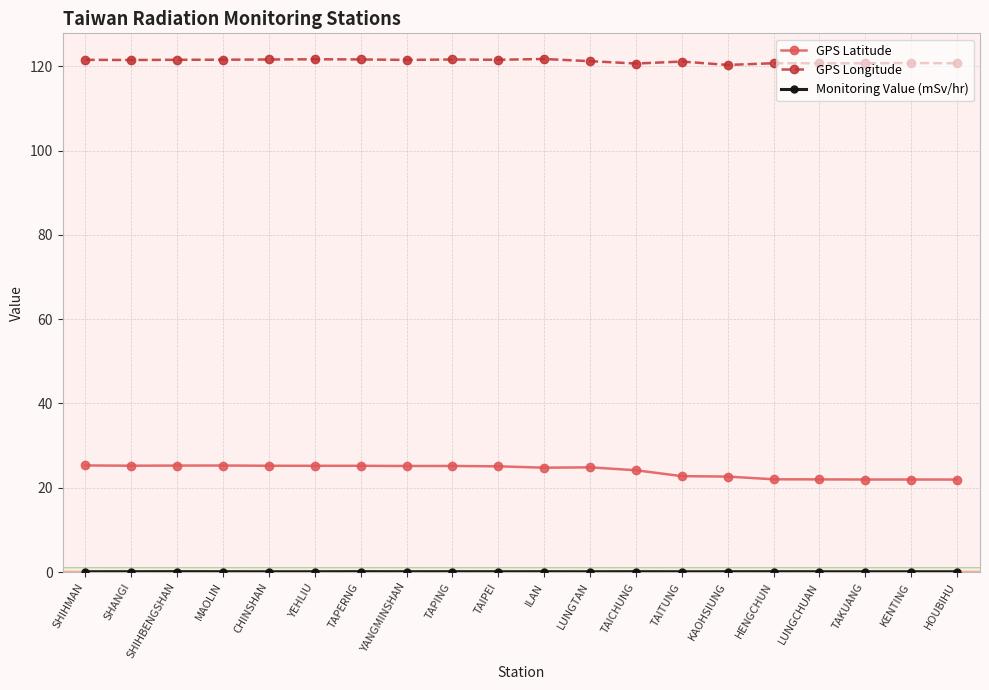

At how many categories does at least one series exceed 57?

20